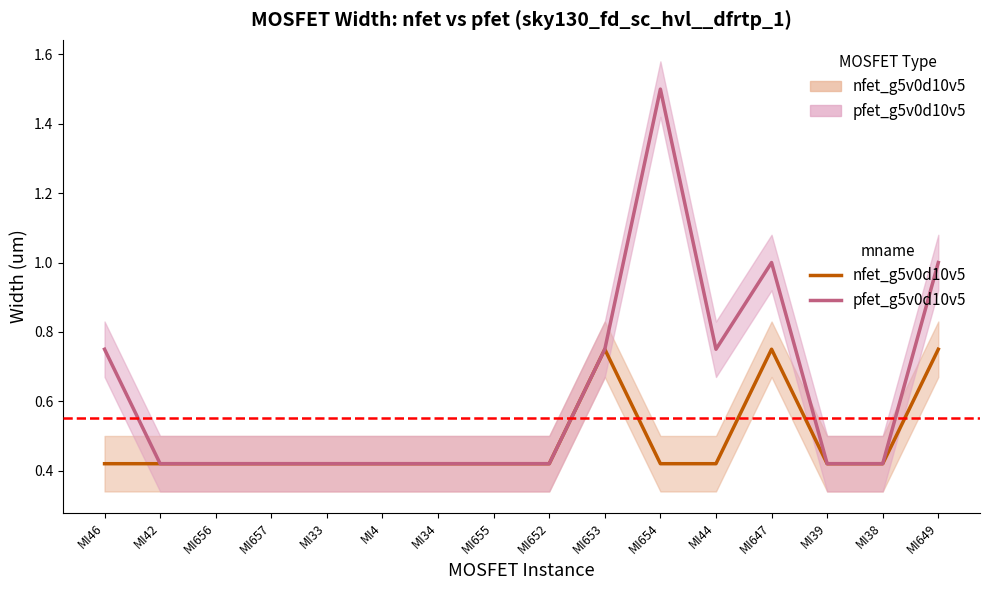

The pfet_g5v0d10v5 series shows 0.4 at MI4. True or false?

True